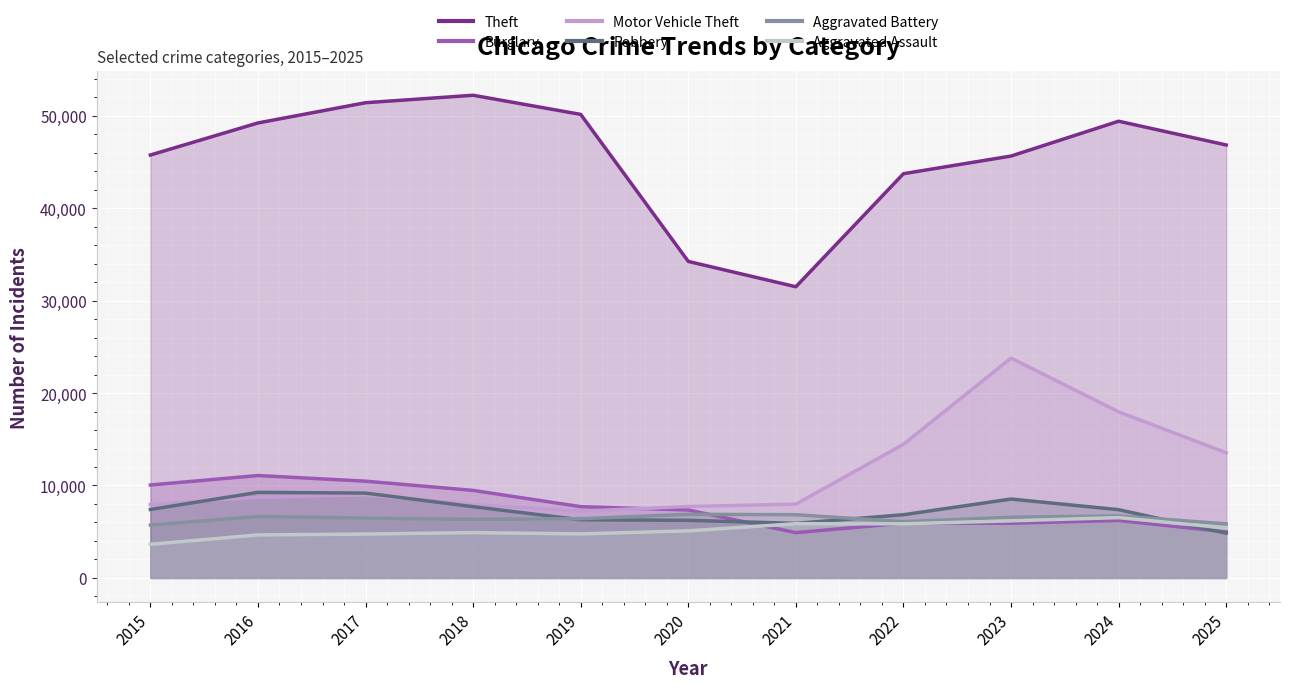

The Burglary series shows 7350 at 2020. True or false?

True